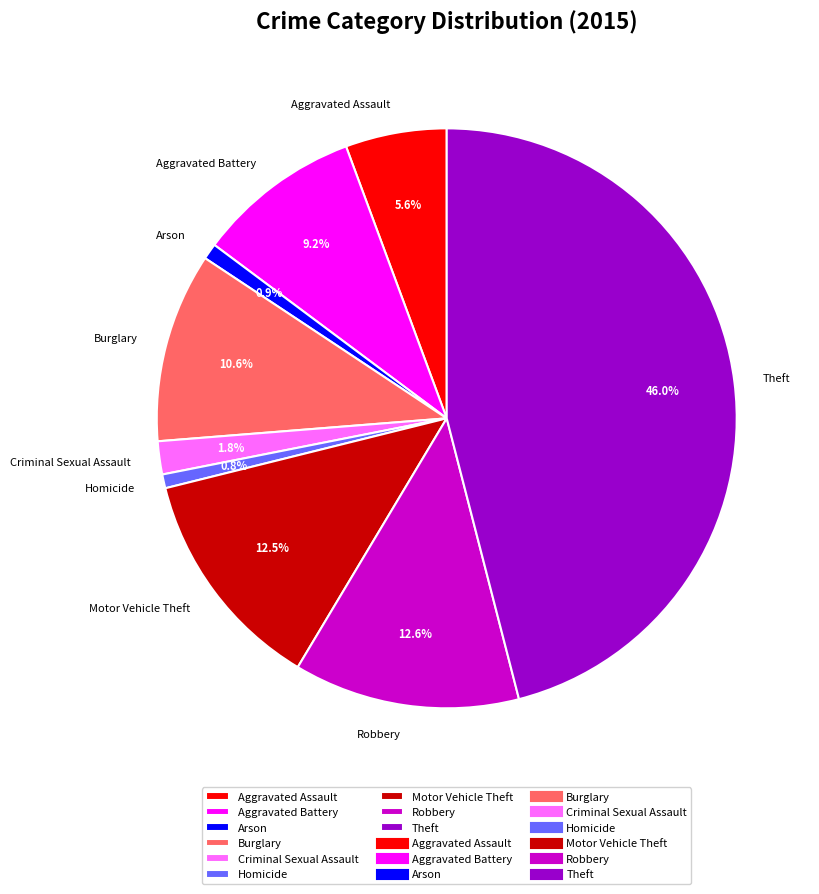

True or false: Arson accounts for 13% of the total.

False